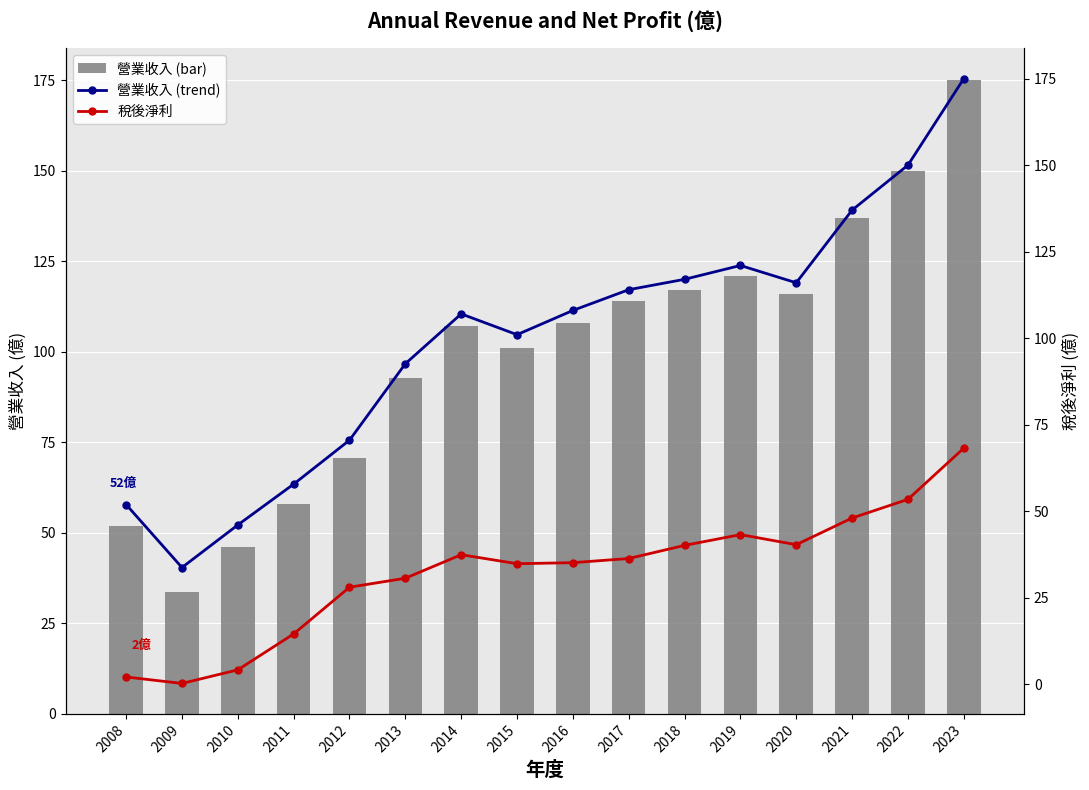

What value does the 營業收入 series have at 2023?

175.0